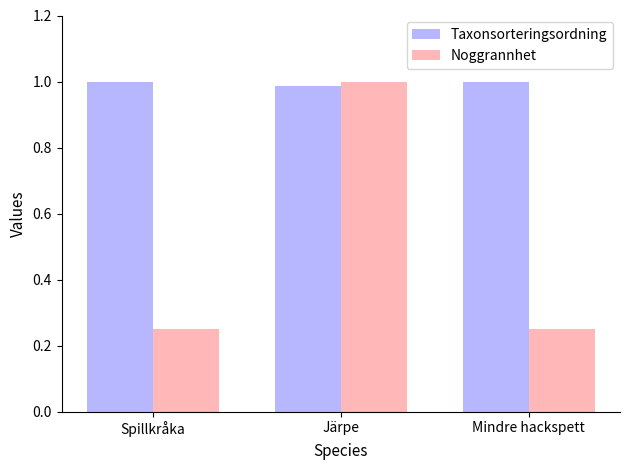

Is it true that Noggrannhet equals 0.4 at Mindre hackspett?

False